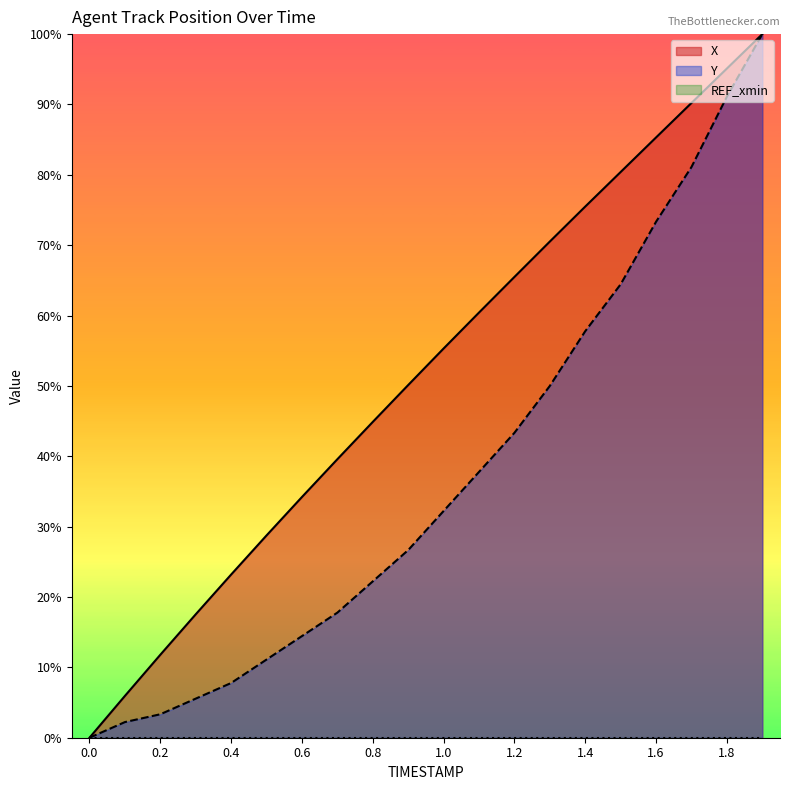

Reading right to left, transcribe all the data shown in this chart.

X: 100.0	95.1	90.2	85.3	80.4	75.5	70.5	65.5	60.4	55.3	50.1	44.9	39.6	34.2	28.8	23.2	17.5	11.8	5.9	0.0
Y: 100.0	91.1	81.1	73.3	64.4	57.8	50.0	43.3	37.8	32.2	26.7	22.2	17.8	14.4	11.1	7.8	5.6	3.3	2.2	0.0